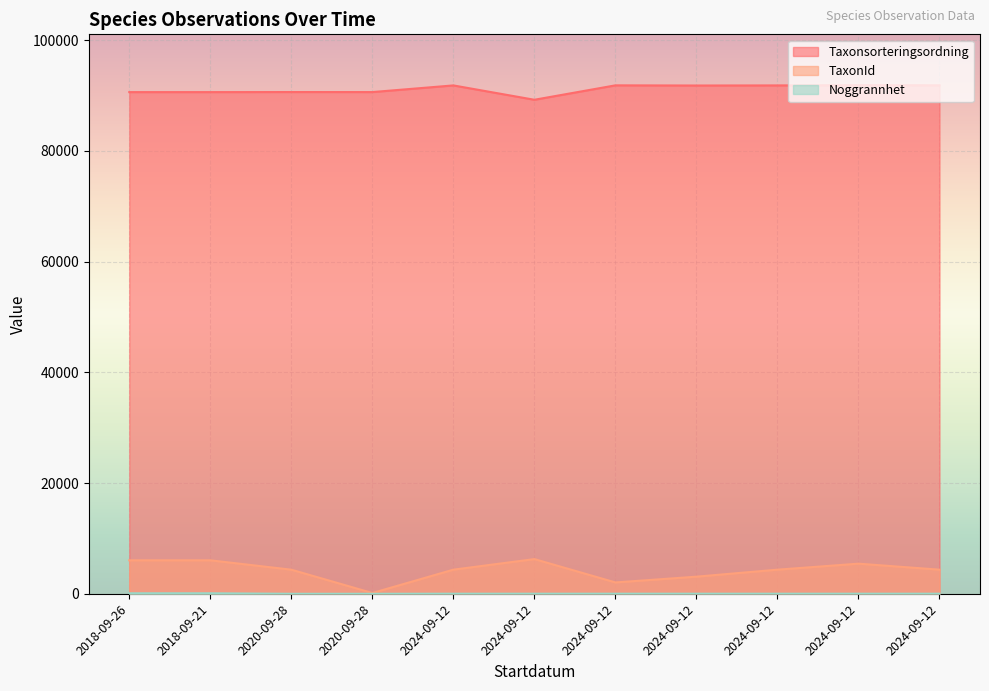

What is the average value of the Taxonsorteringsordning series?

91175